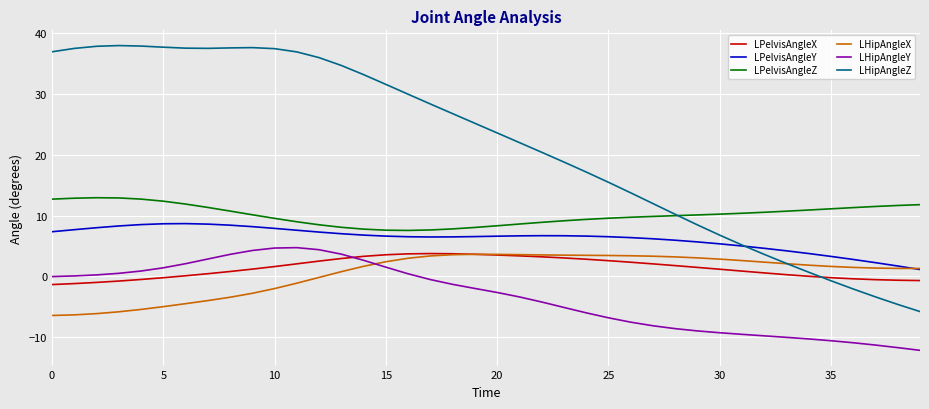

At how many categories does at least one series exceed 13?

27